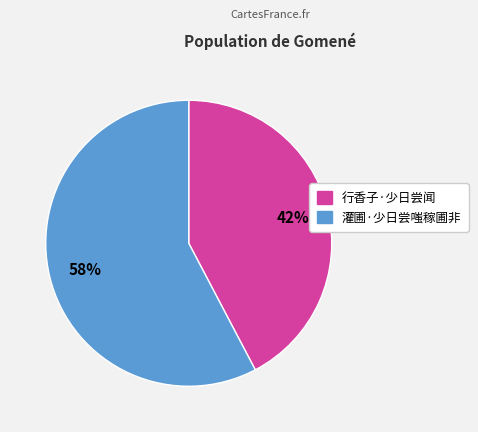

How many slices are in this pie chart?

2